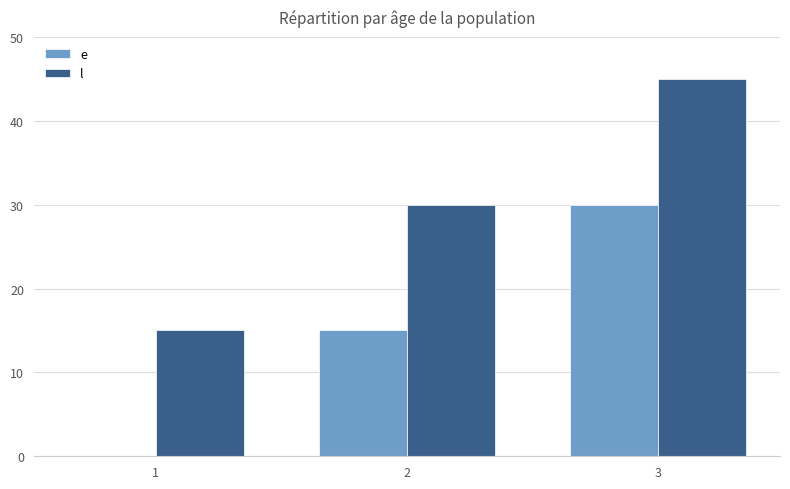

What is the sum of the e values at 2 and 3?

45